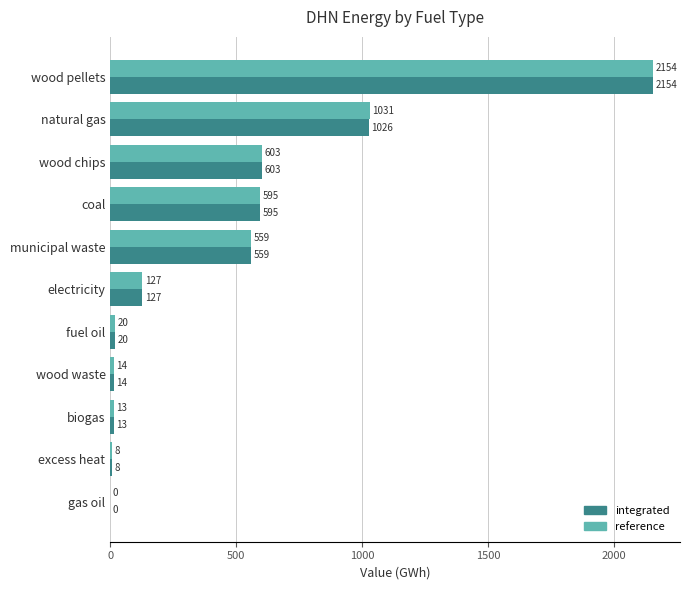

Where is integrated nearest to the value 1077?

natural gas